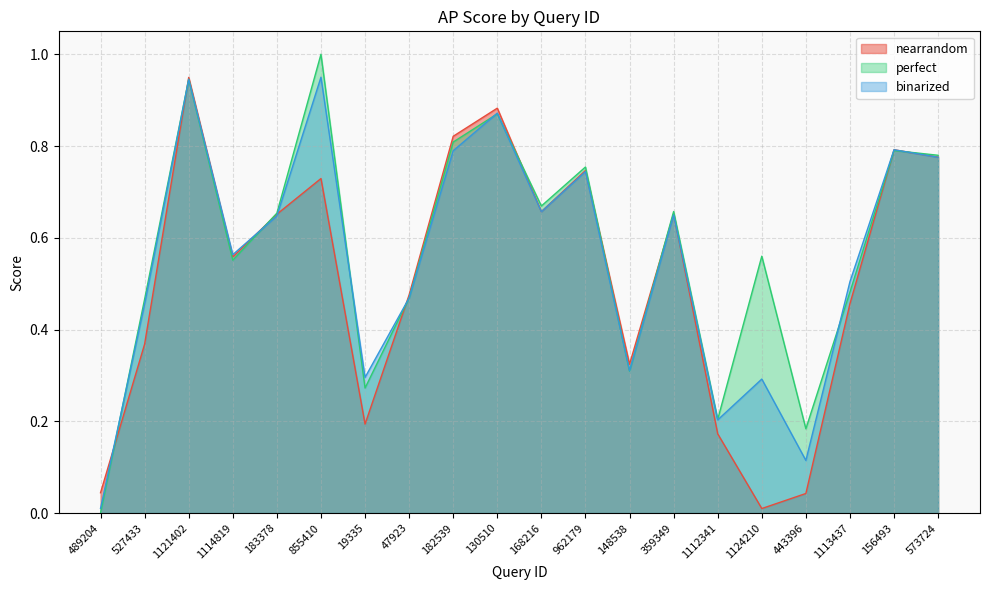

What is the approximate value of nearrandom at 47923?

0.5